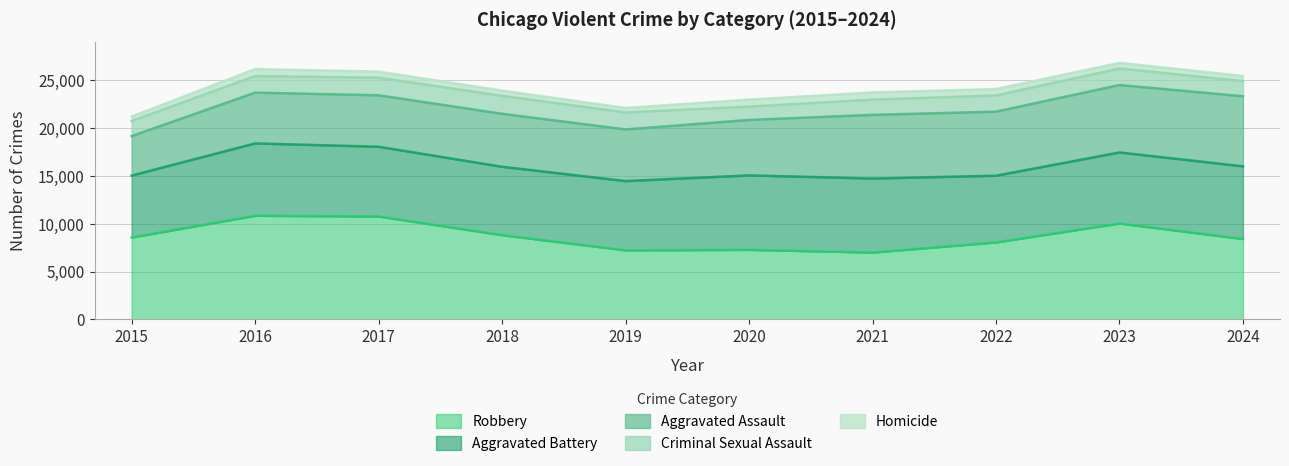

What are all the series names shown in the legend?

Robbery, Aggravated Battery, Aggravated Assault, Criminal Sexual Assault, Homicide